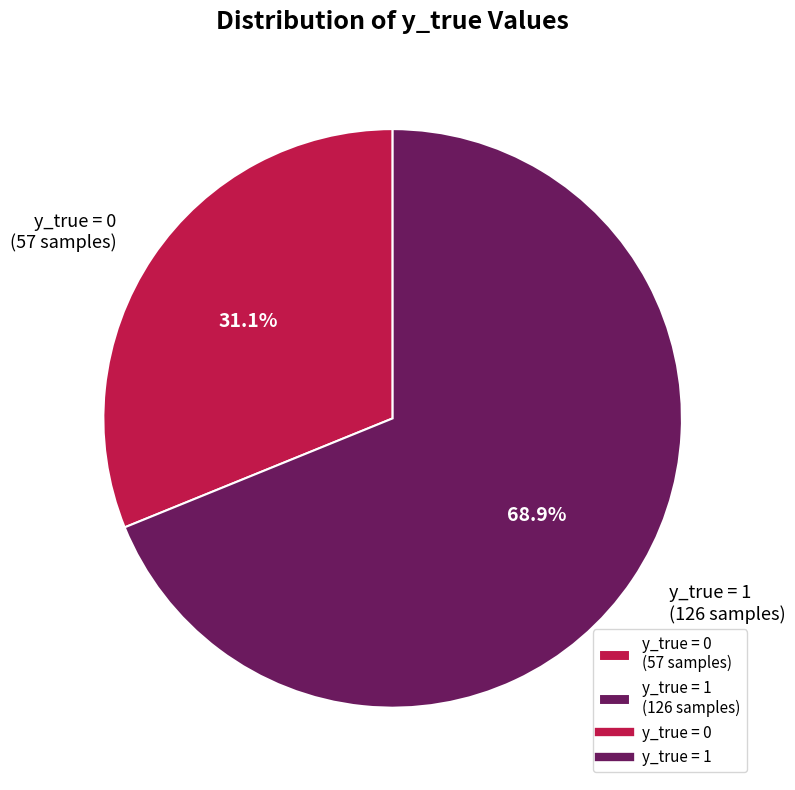

Rank the categories by value from lowest to highest.

y_true = 0 (57 samples), y_true = 1 (126 samples)